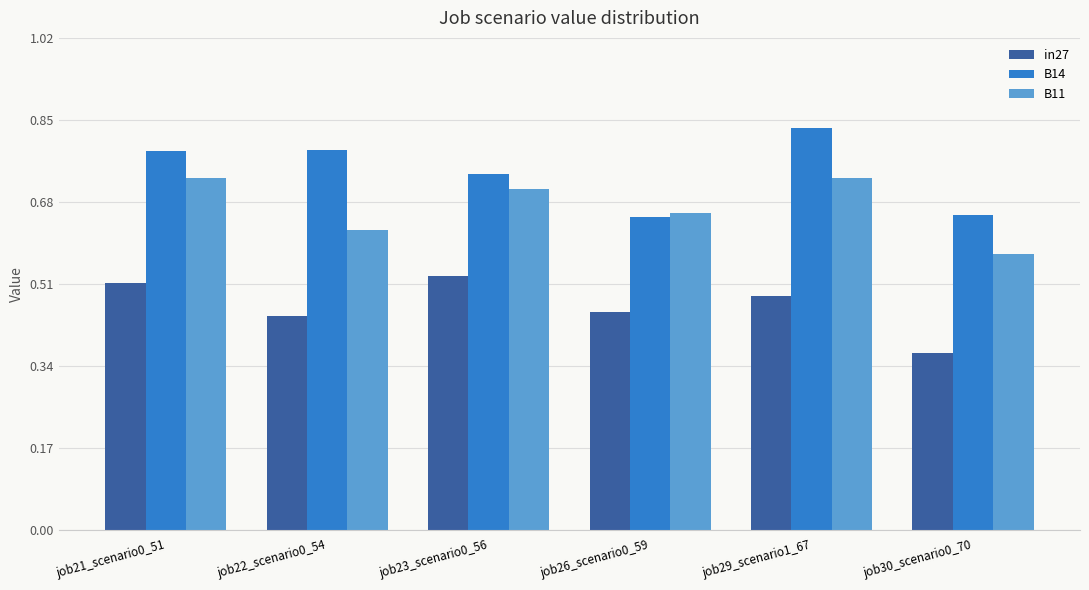

Rank the series at job21_scenario0_51 from highest to lowest value.

B14, B11, in27